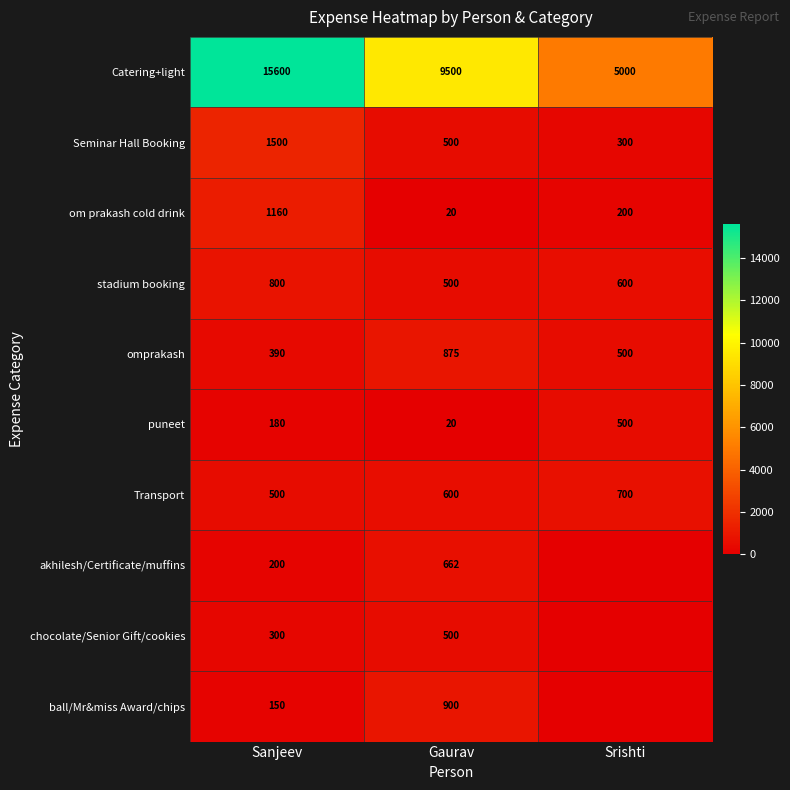

What is the maximum value for Seminar Hall Booking?

1500